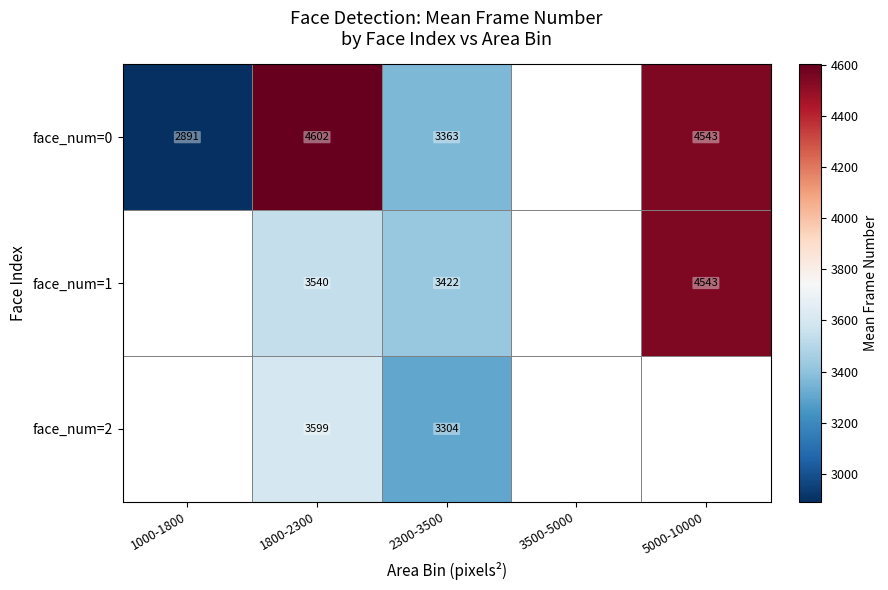

Is it true that face_num=2 equals 1741.4 at 1800-2300?

False